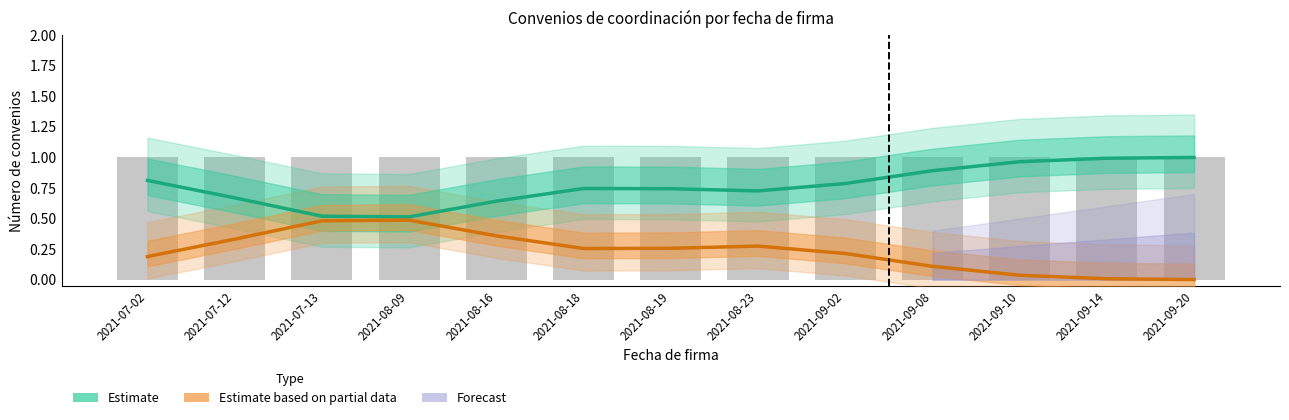

At how many categories does at least one series exceed 0?

13